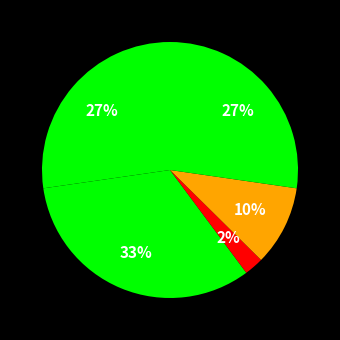

How many slices are in this pie chart?

5